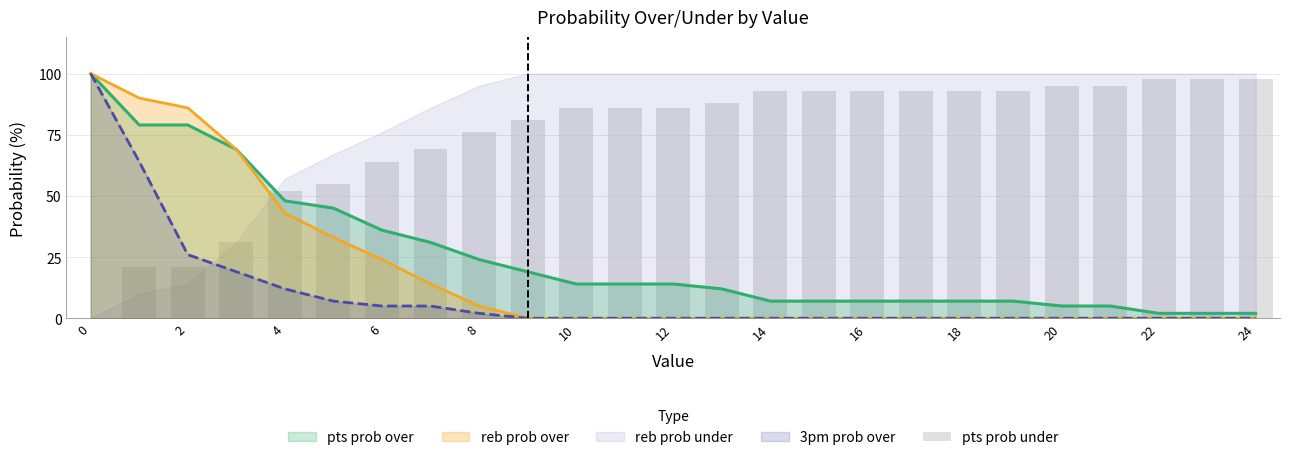

How many bars are there in total?

25